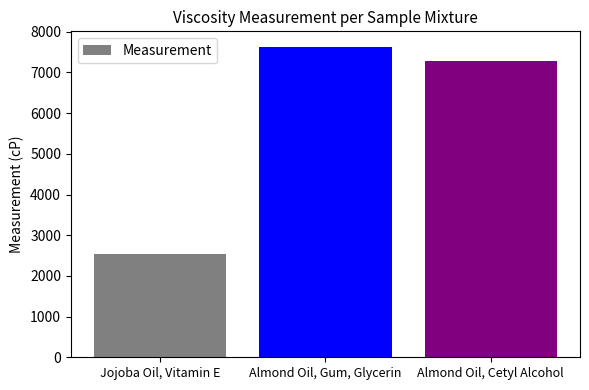

What is the average value?

5814.2